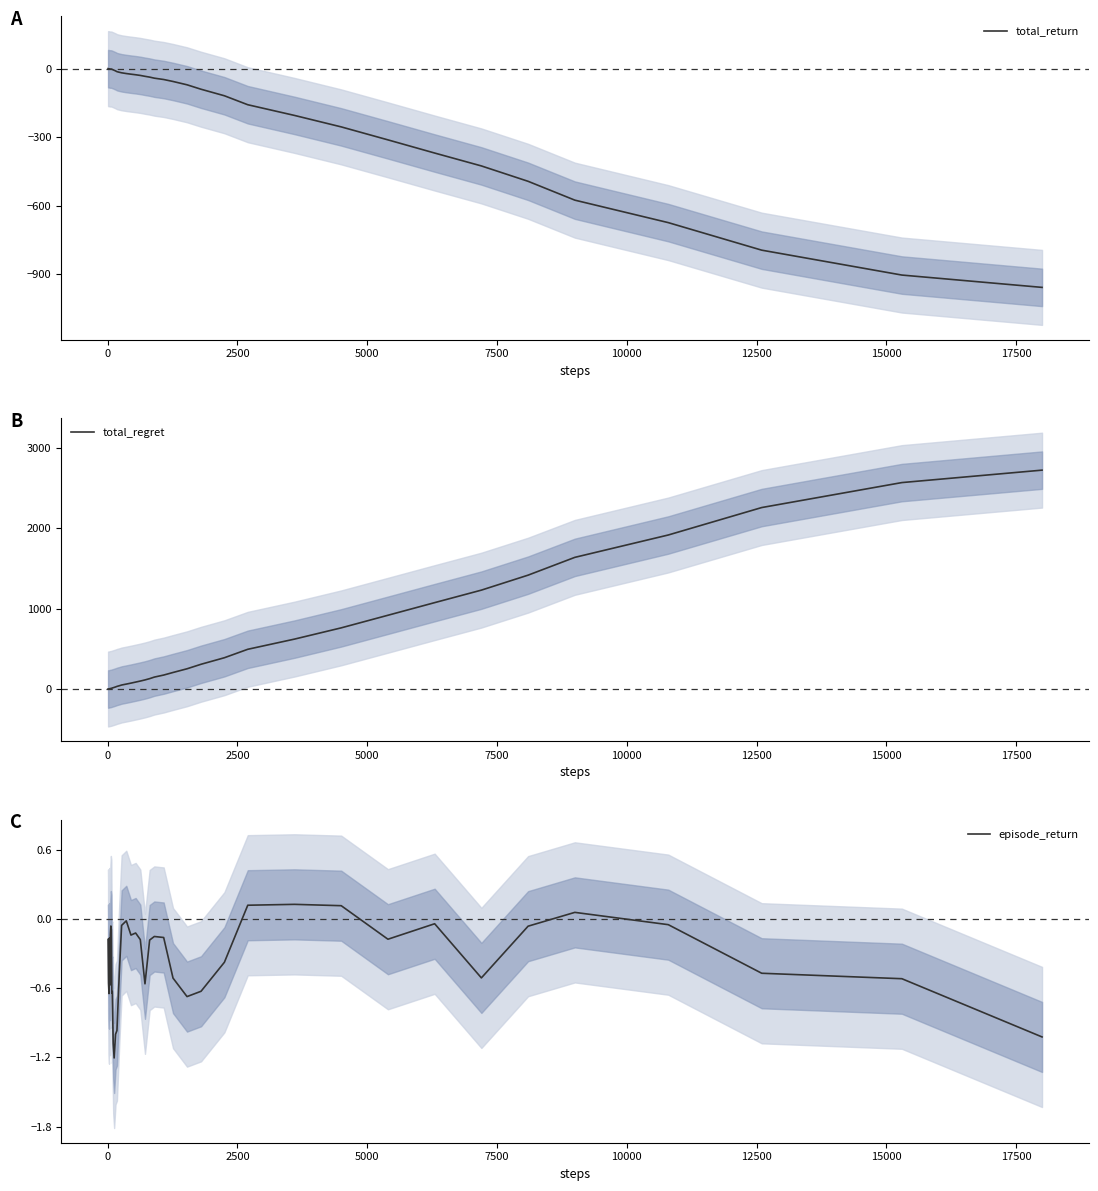

Rank the series by their average value, from lowest to highest.

total_return, episode_return, total_regret